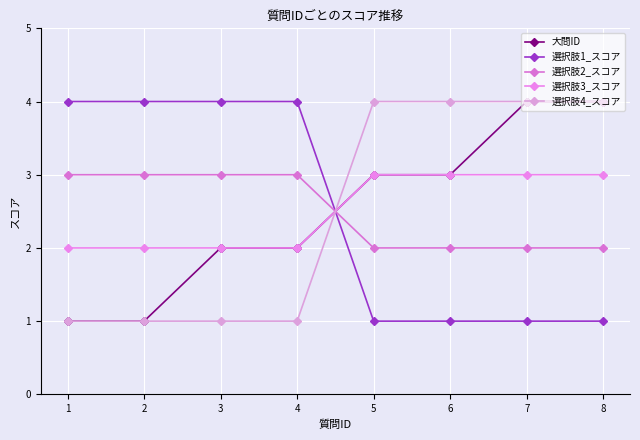

At which category does the chart reach its minimum across all series?

1